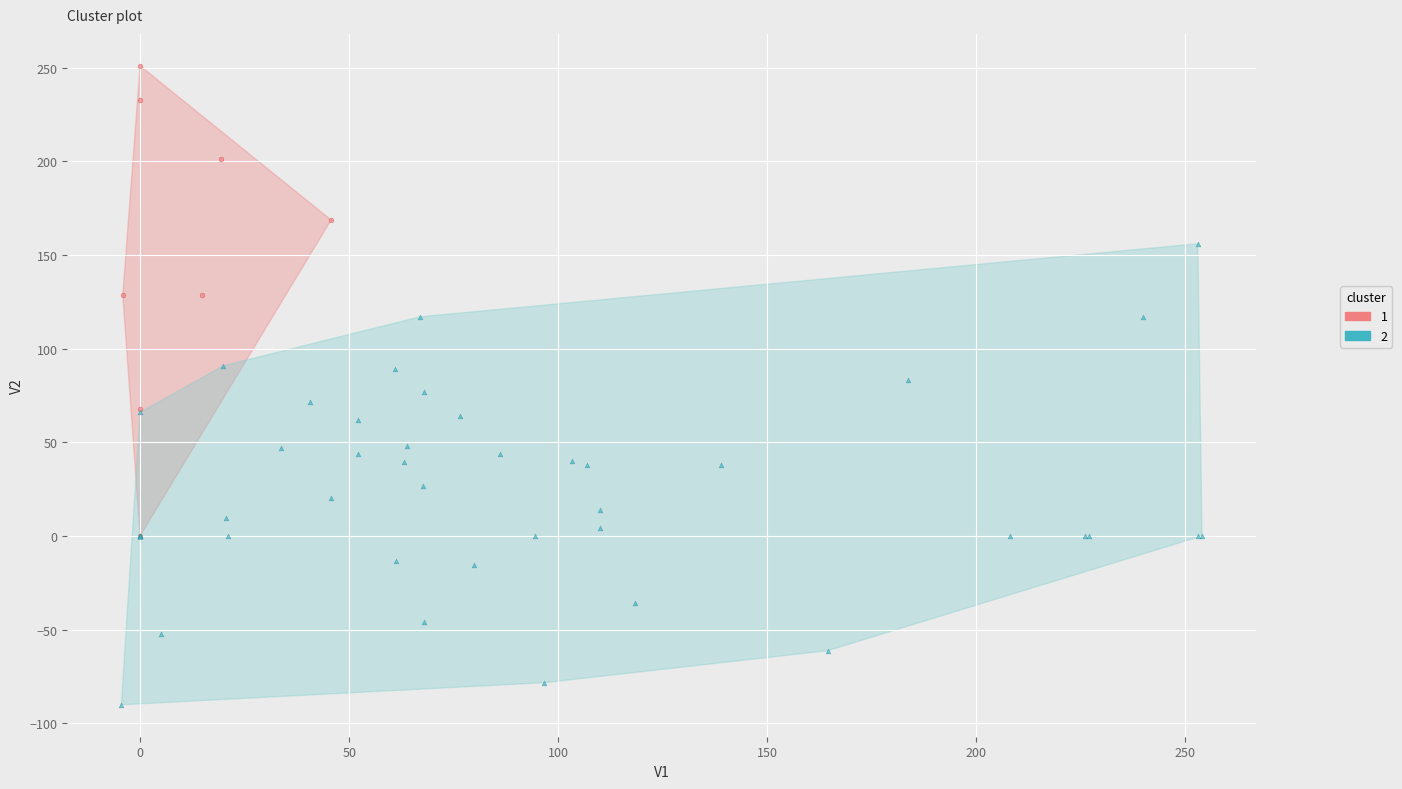

Which series has the widest spread of Y values?

1